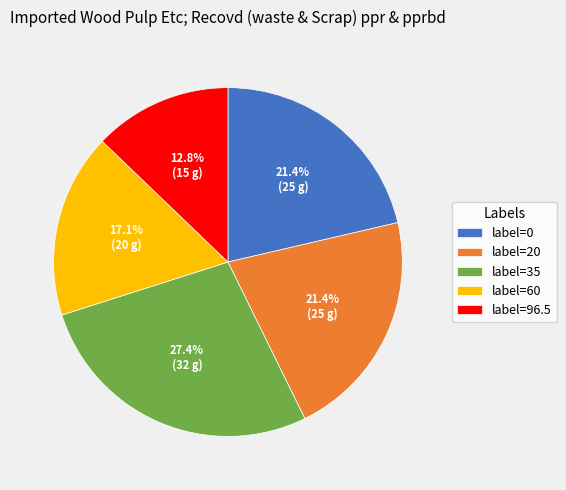

Combined, what portion of the pie is label=96.5 and label=35?

40.2%